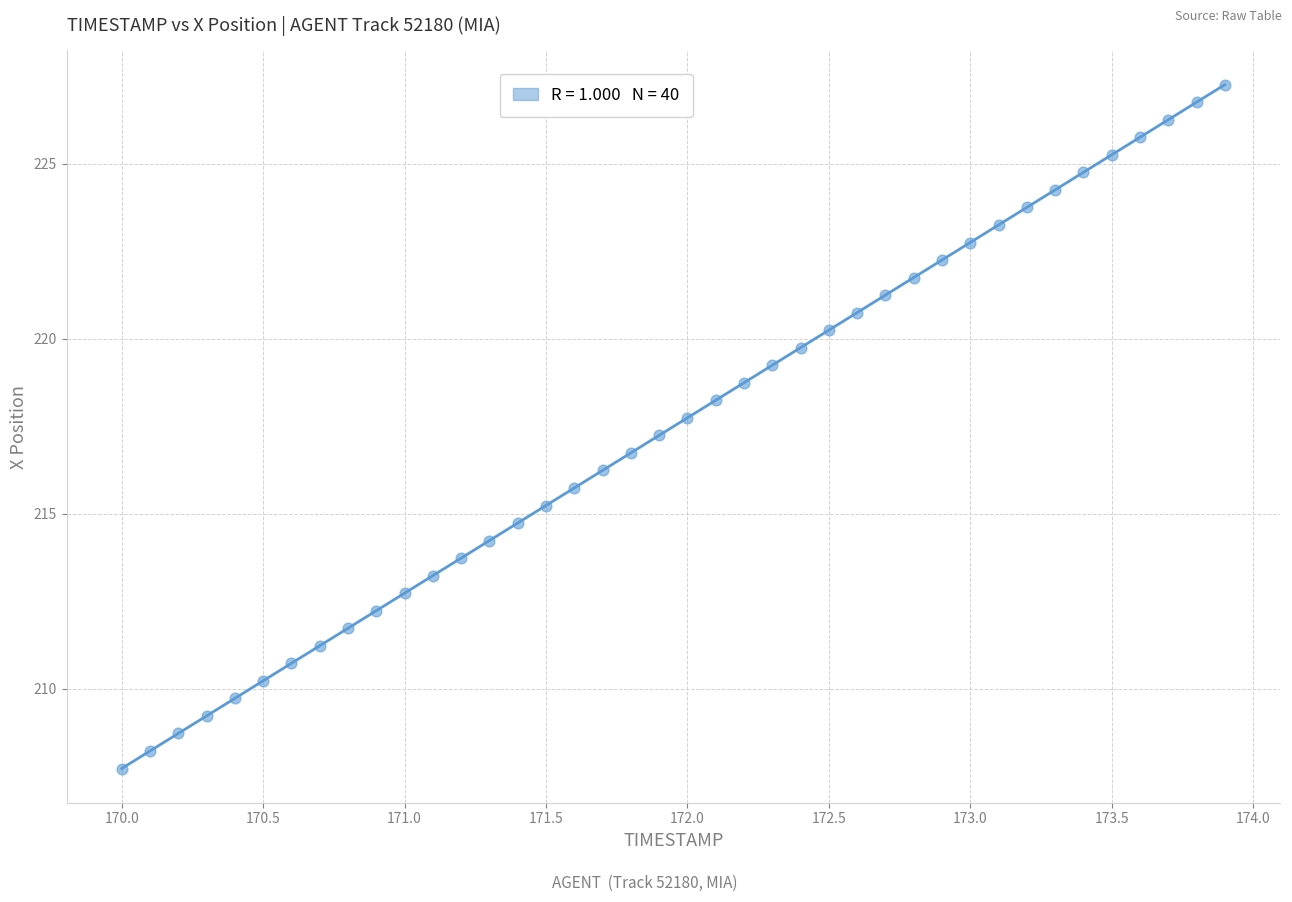

What is the range of Y values (max minus min)?

19.5